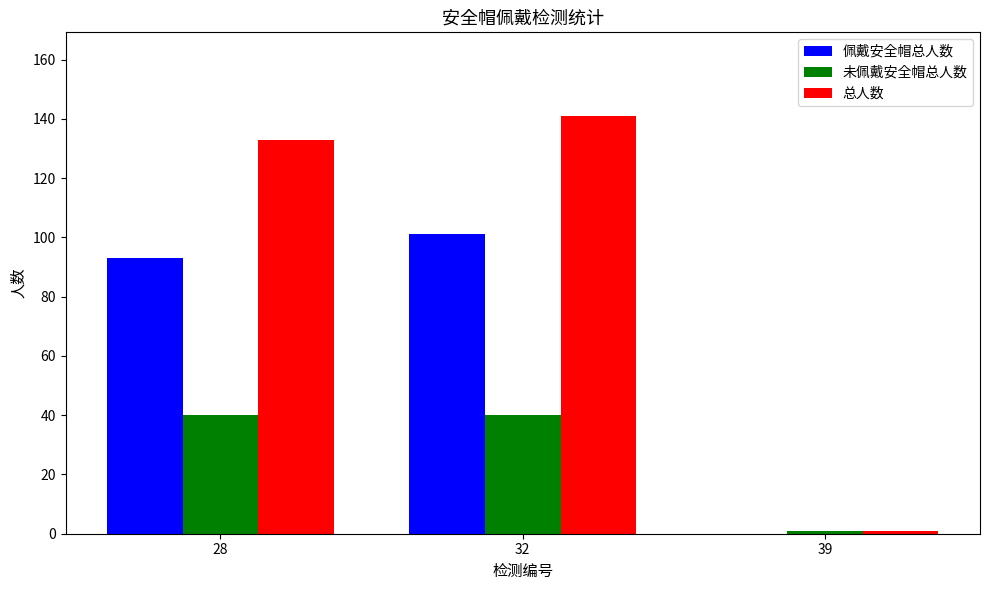

At which label does 佩戴安全帽总人数 reach its peak?

32